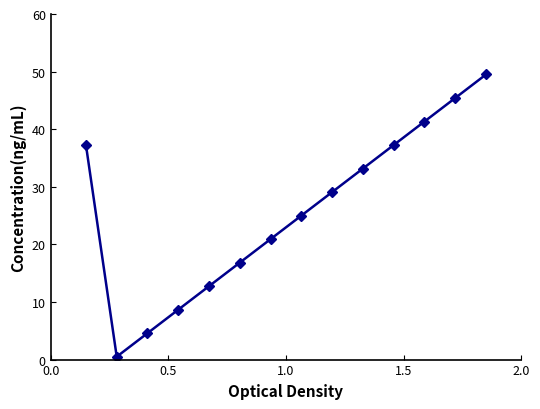

What is the greatest value displayed?

49.5